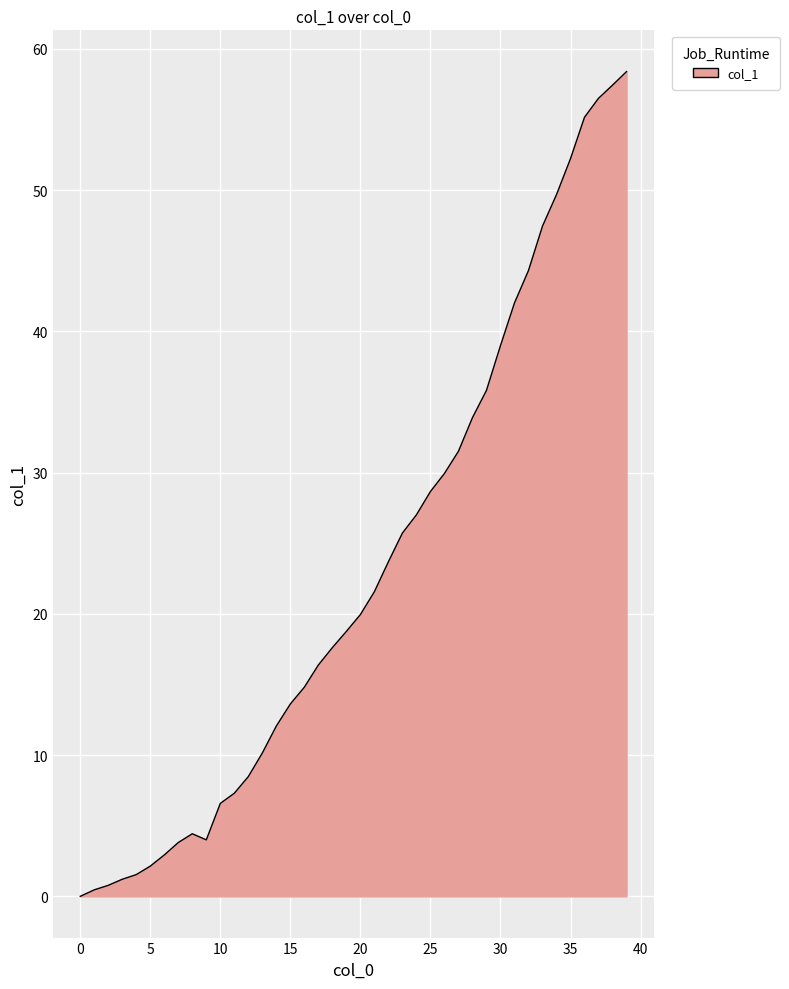

What is the greatest value displayed?

58.4